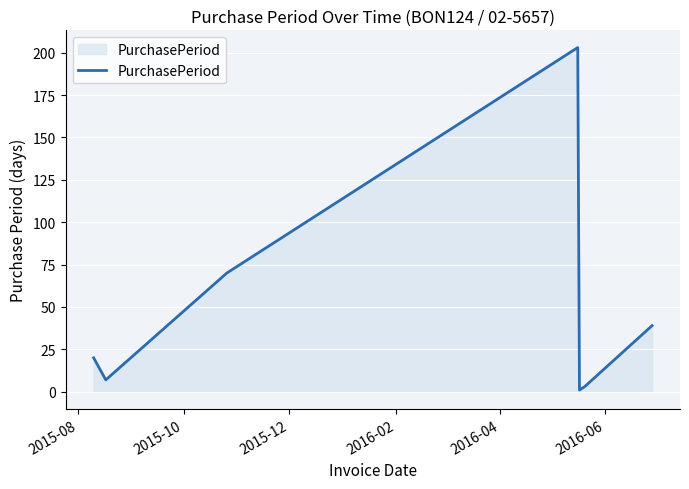

What is the greatest value displayed?

203